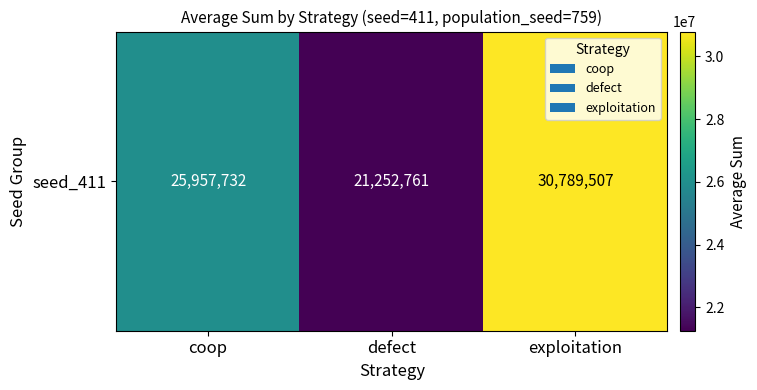

Count the values in the range 21252761 to 30789507.

3